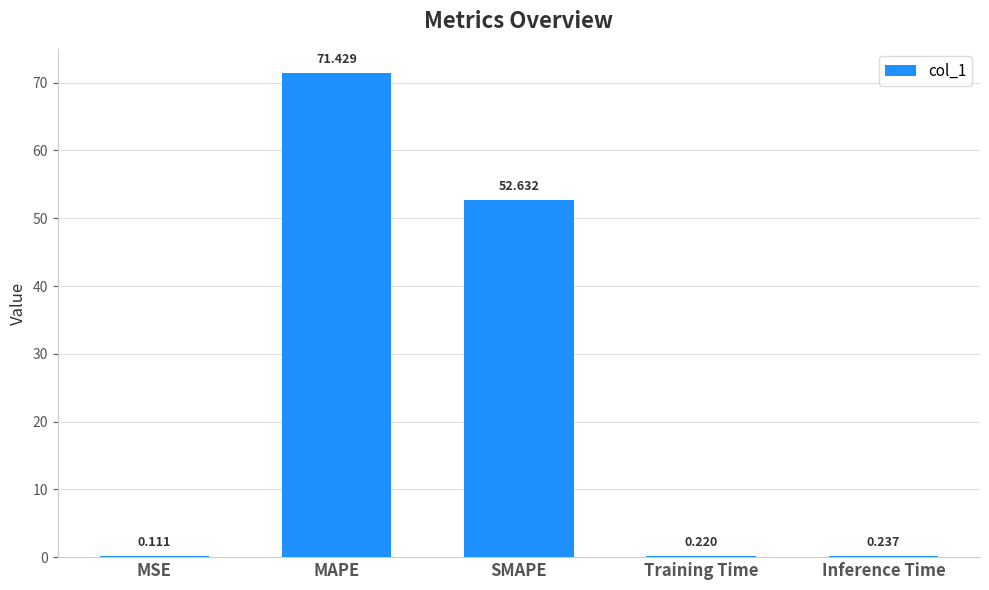

At which category does the chart reach its peak across all series?

MAPE